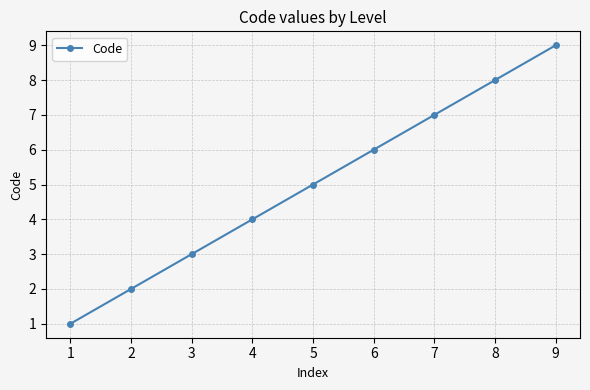

The chart shows a value of 2 at 1. True or false?

False